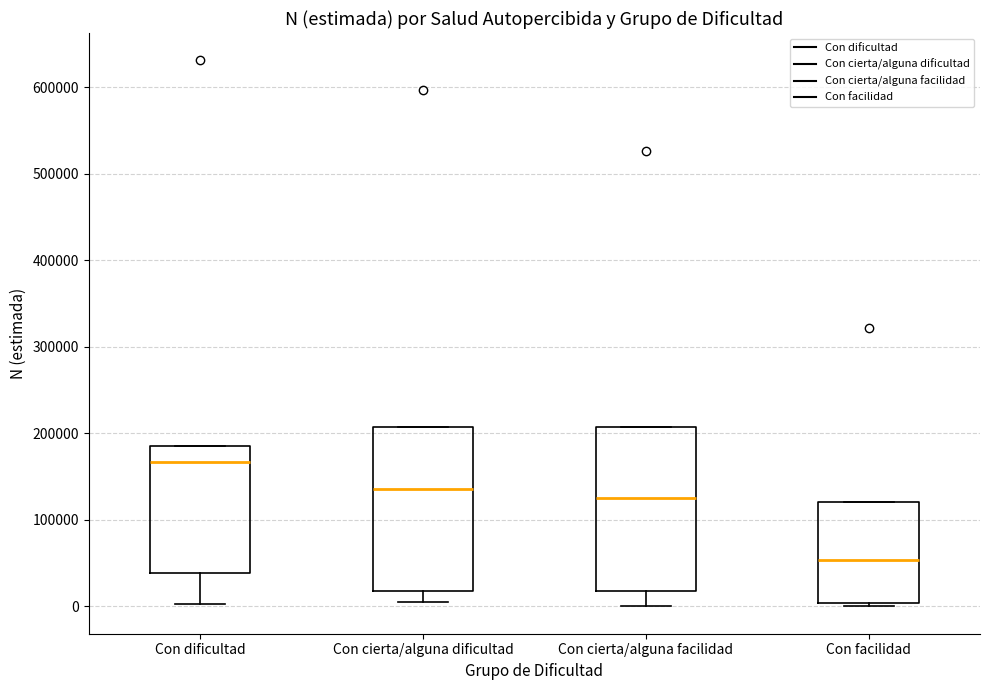

Reading left to right, read every box against the y-axis: the position of its median line, the range the box covers, and the ends of its whiskers. The values are not printed on the chart, so give them approximately, as read against the axis.

Con dificultad: median 170000, box 40000 to 180000, whiskers 0 to 180000
Con cierta/alguna dificultad: median 140000, box 20000 to 210000, whiskers 10000 to 210000
Con cierta/alguna facilidad: median 120000, box 20000 to 210000, whiskers 0 to 210000
Con facilidad: median 50000, box 0 to 120000, whiskers 0 (just below the box's lower edge) to 120000